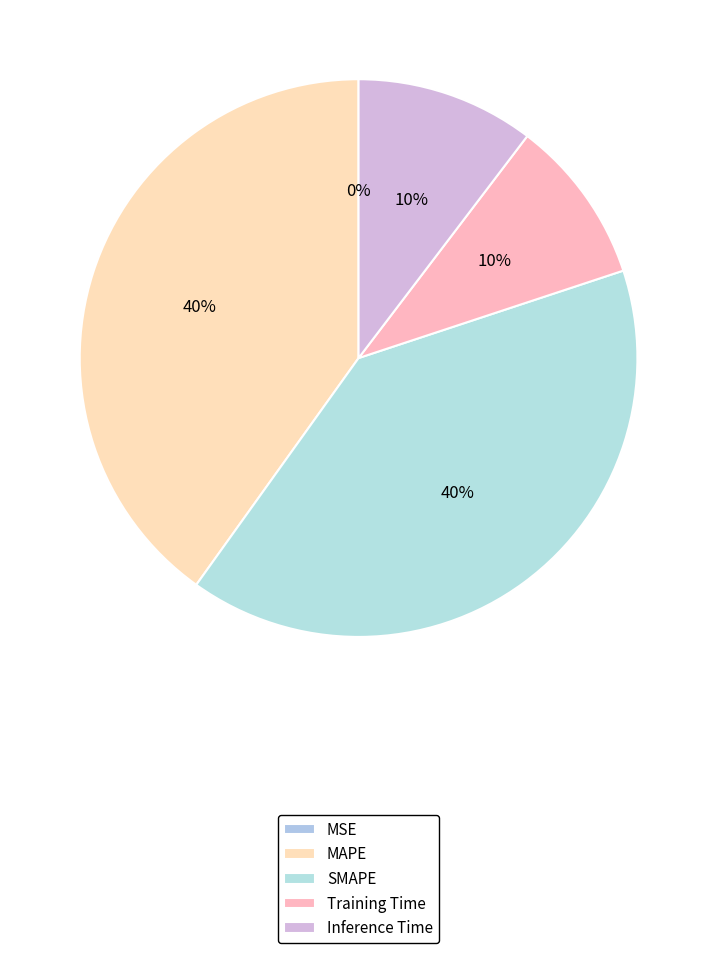

Which slice is the smallest?

MSE